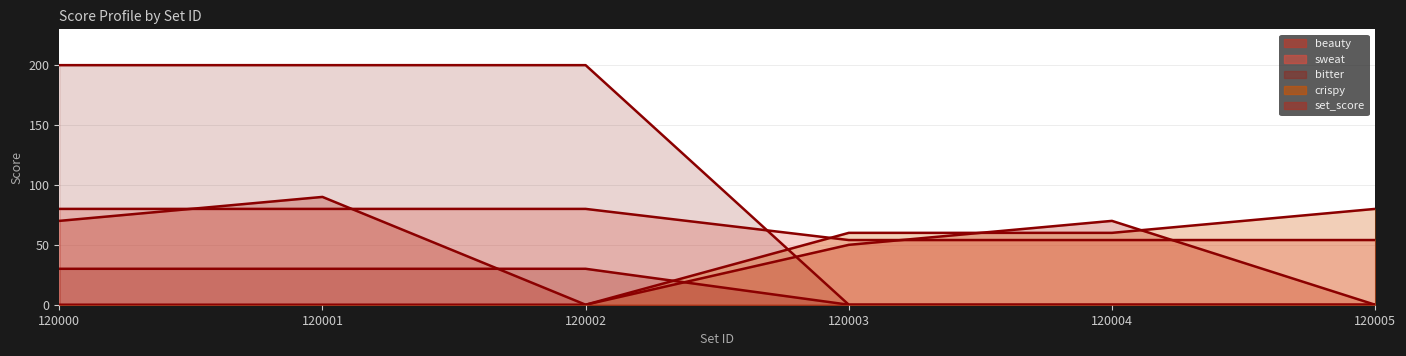

After their last crossing, which series has the higher values: sweat or bitter?

sweat